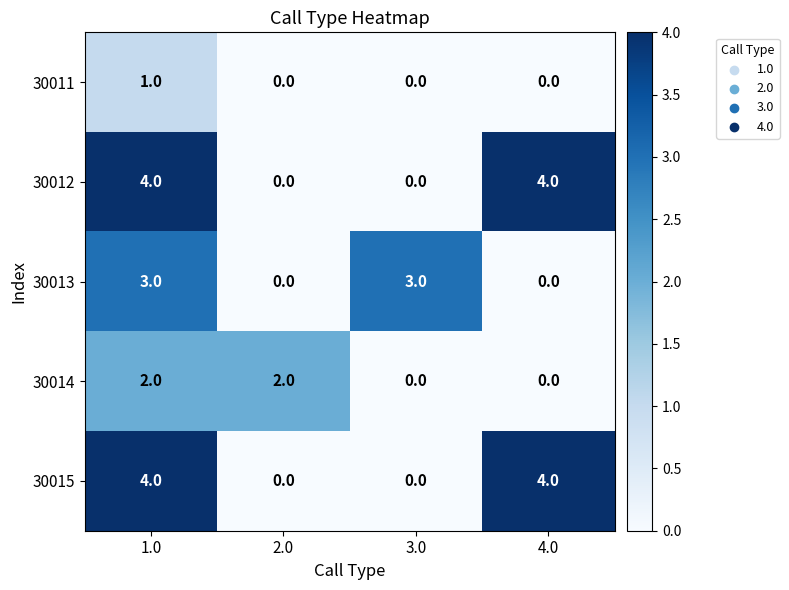

What is the total value across all series at 1.0?

14